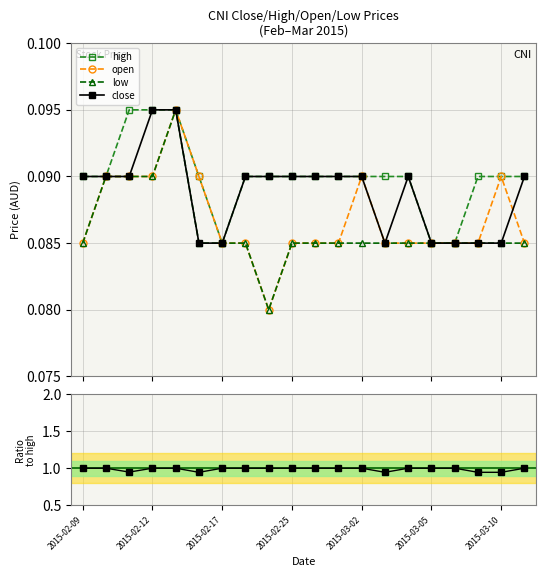

How many data points does each series have?

20